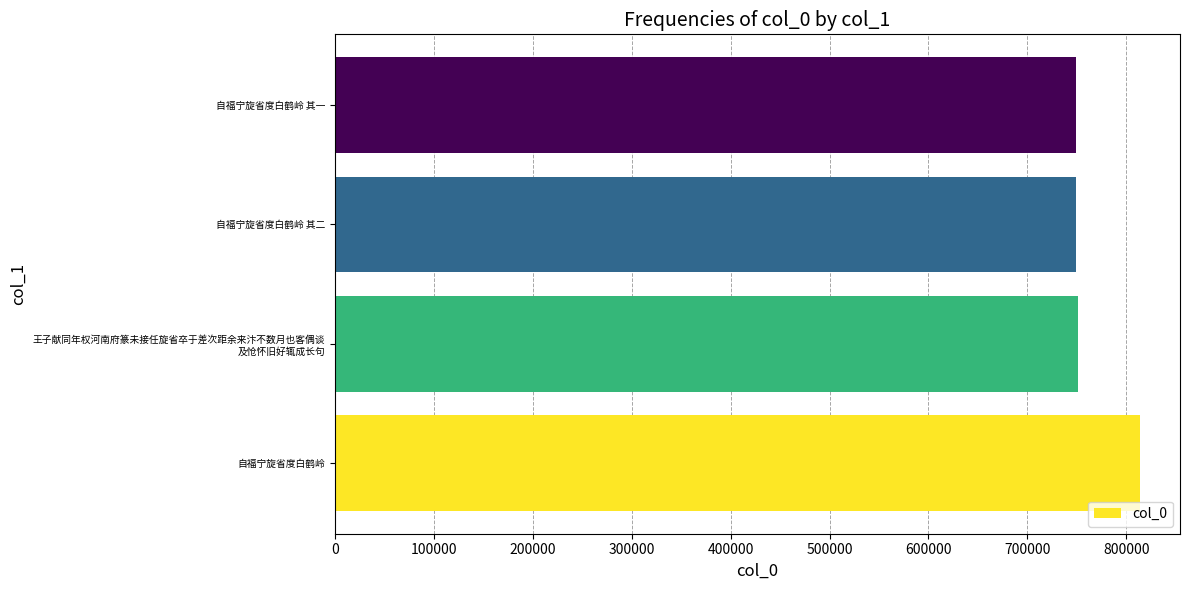

Are the bars grouped side by side (vs. stacked)?

No